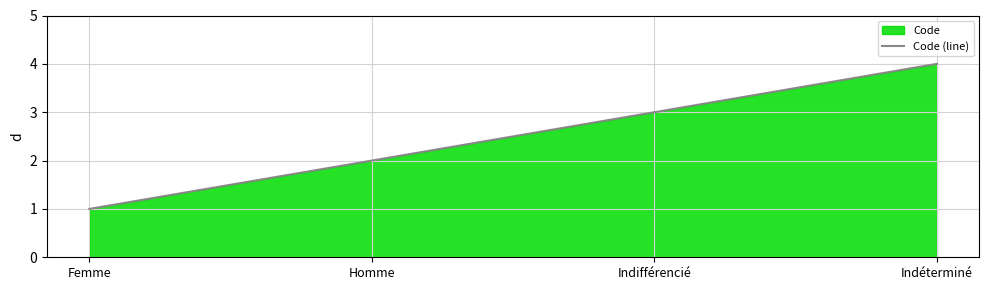

Count the number of values greater than 3.

1